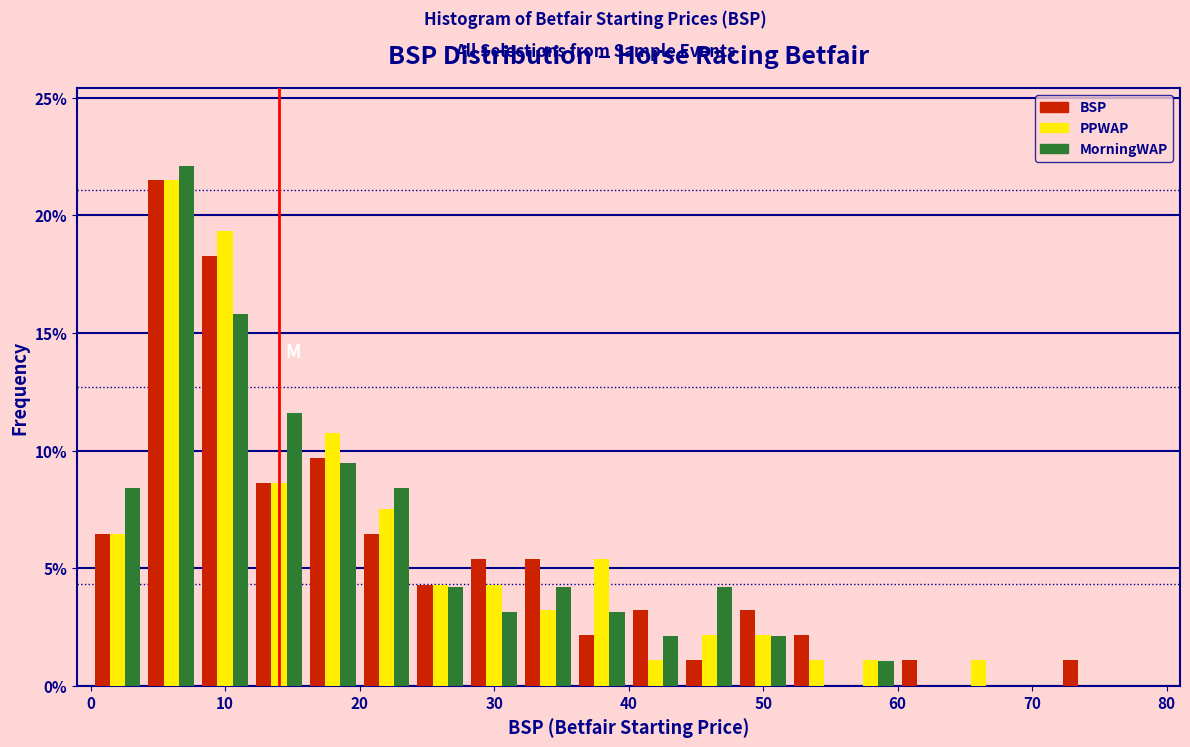

Reading left to right, transcribe this chart: for each range on the x-axis, give the height of each series' bar. The values are not printed on the chart, so give them approximately, as read against the axis.

0 to 4: BSP=6.5	PPWAP=6.5	MorningWAP=8.5
4 to 8: BSP=21.5	PPWAP=21.5	MorningWAP=22.0
8 to 12: BSP=18.5	PPWAP=19.5	MorningWAP=16.0
12 to 16: BSP=8.5	PPWAP=8.5	MorningWAP=11.5
16 to 20: BSP=9.5	PPWAP=11.0	MorningWAP=9.5
20 to 24: BSP=6.5	PPWAP=7.5	MorningWAP=8.5
24 to 28: BSP=4.5	PPWAP=4.5	MorningWAP=4.0
28 to 32: BSP=5.5	PPWAP=4.5	MorningWAP=3.0
32 to 36: BSP=5.5	PPWAP=3.0	MorningWAP=4.0
36 to 40: BSP=2.0	PPWAP=5.5	MorningWAP=3.0
40 to 44: BSP=3.0	PPWAP=1.0	MorningWAP=2.0
44 to 48: BSP=1.0	PPWAP=2.0	MorningWAP=4.0
48 to 52: BSP=3.0	PPWAP=2.0	MorningWAP=2.0
52 to 56: BSP=2.0	PPWAP=1.0	MorningWAP=0
56 to 60: BSP=0	PPWAP=1.0	MorningWAP=1.0
60 to 64: BSP=1.0	PPWAP=0	MorningWAP=0
64 to 68: BSP=0	PPWAP=1.0	MorningWAP=0
68 to 72: BSP=0	PPWAP=0	MorningWAP=0
72 to 76: BSP=1.0	PPWAP=0	MorningWAP=0
76 to 80: BSP=0	PPWAP=0	MorningWAP=0